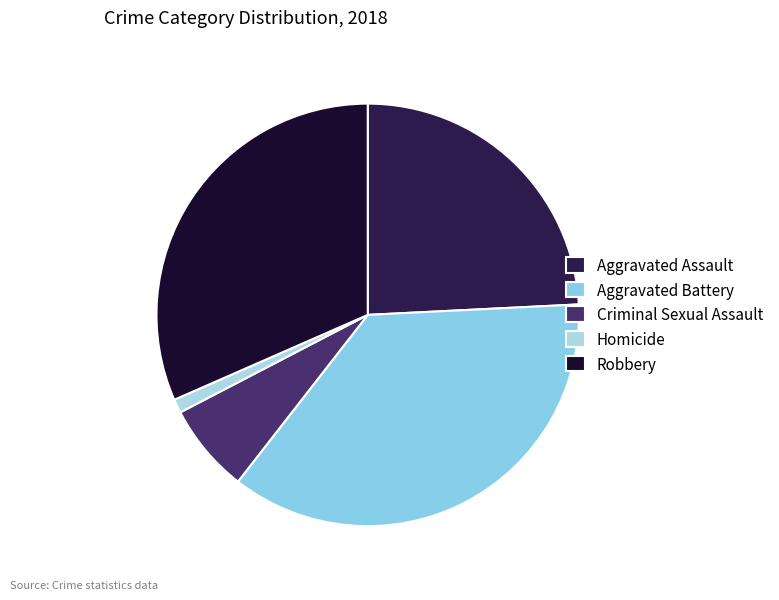

How many slices are in this pie chart?

5